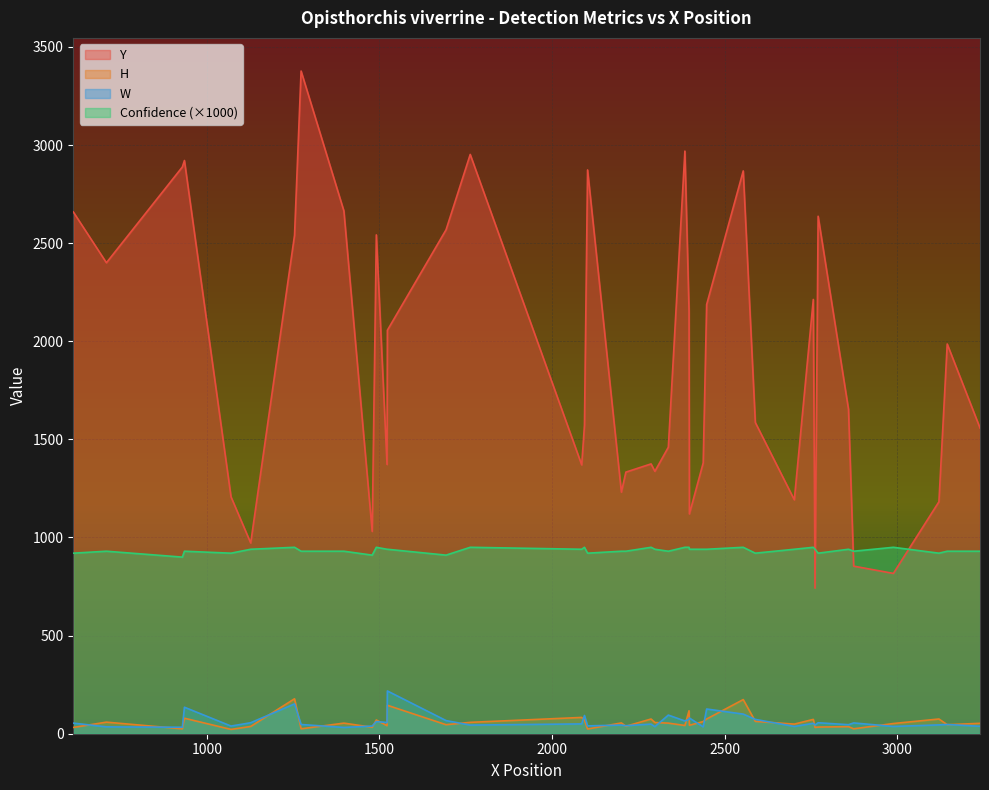

What is the minimum value for Y?

742